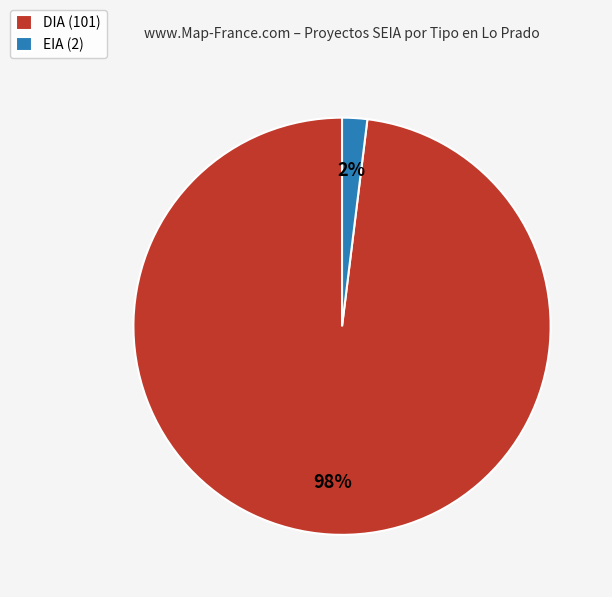

Do DIA and EIA together represent more than half of the pie?

Yes